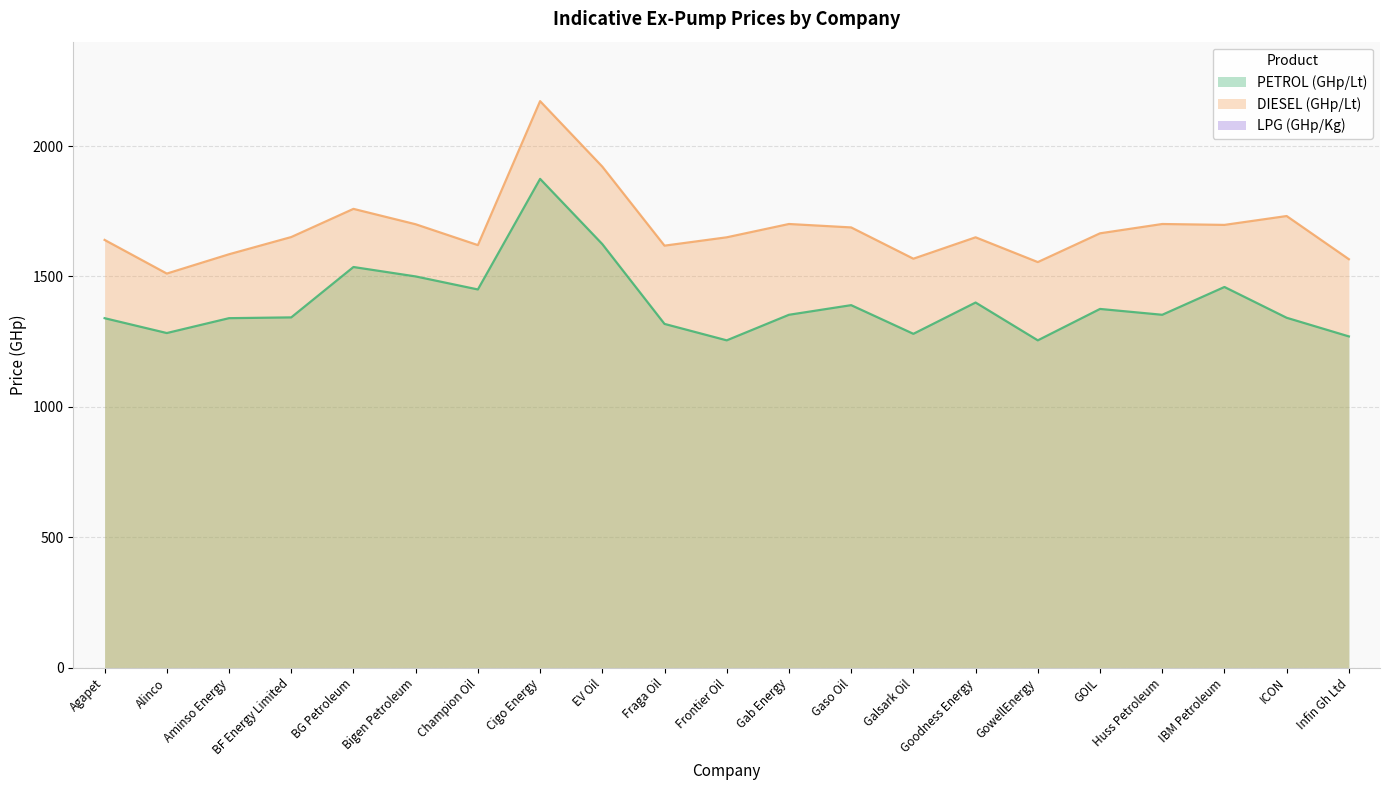

What is the greatest value displayed?

2172.0